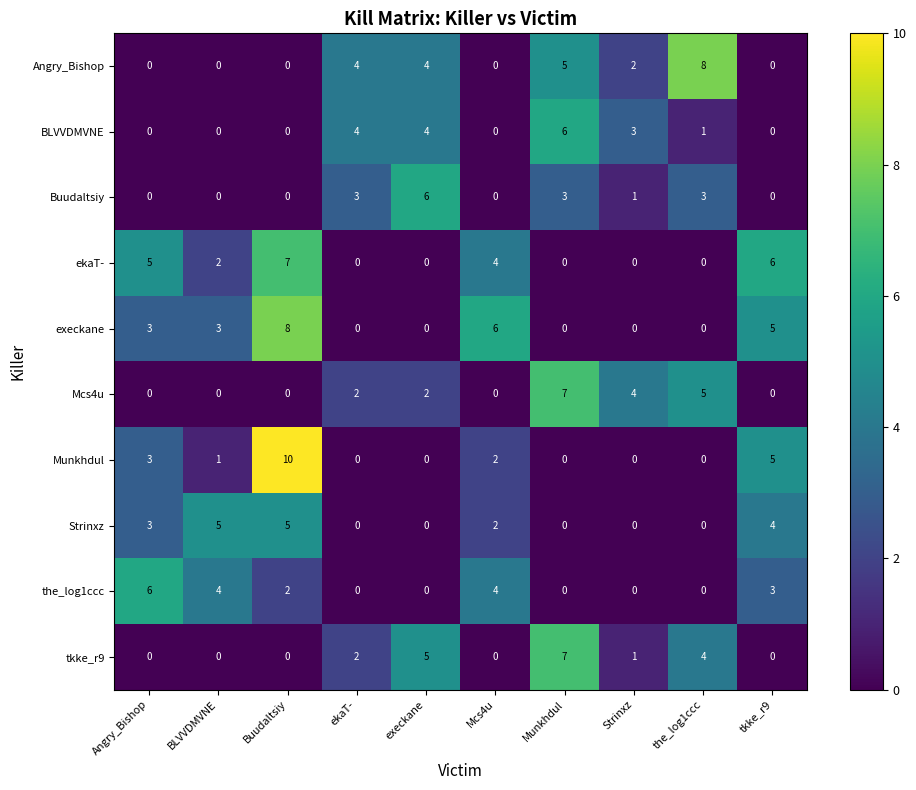

Where does the tkke_r9 series first go above 1?

ekaT-